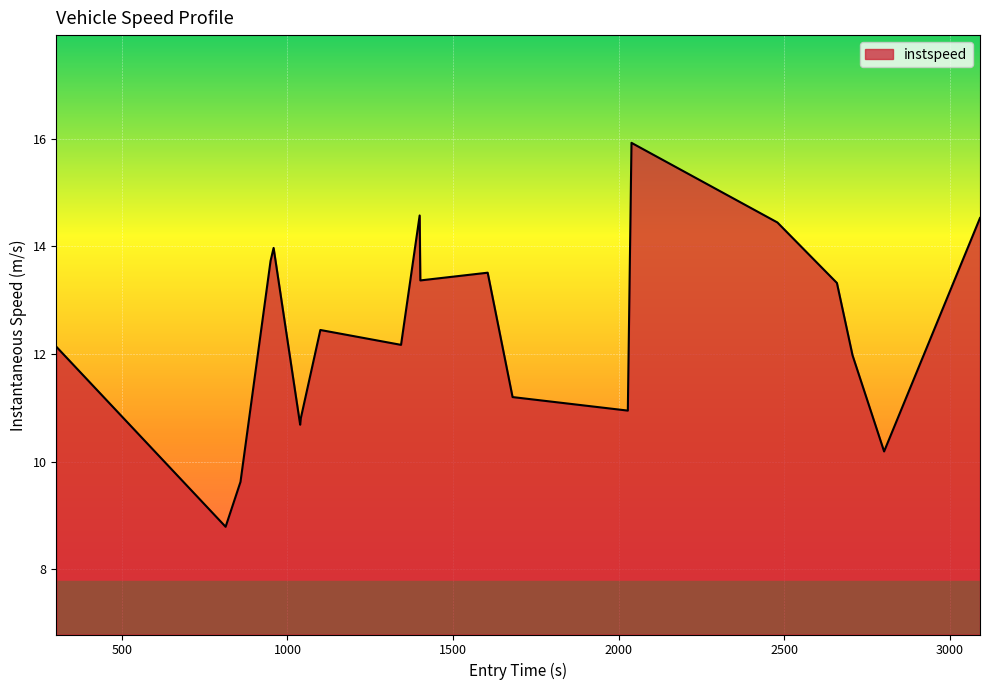

What is the difference between the maximum and minimum values?

7.1